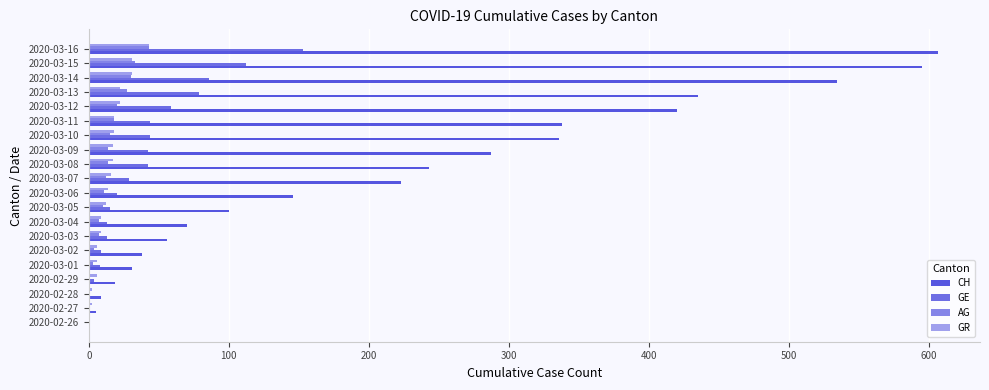

Which series has the largest total across all categories?

CH